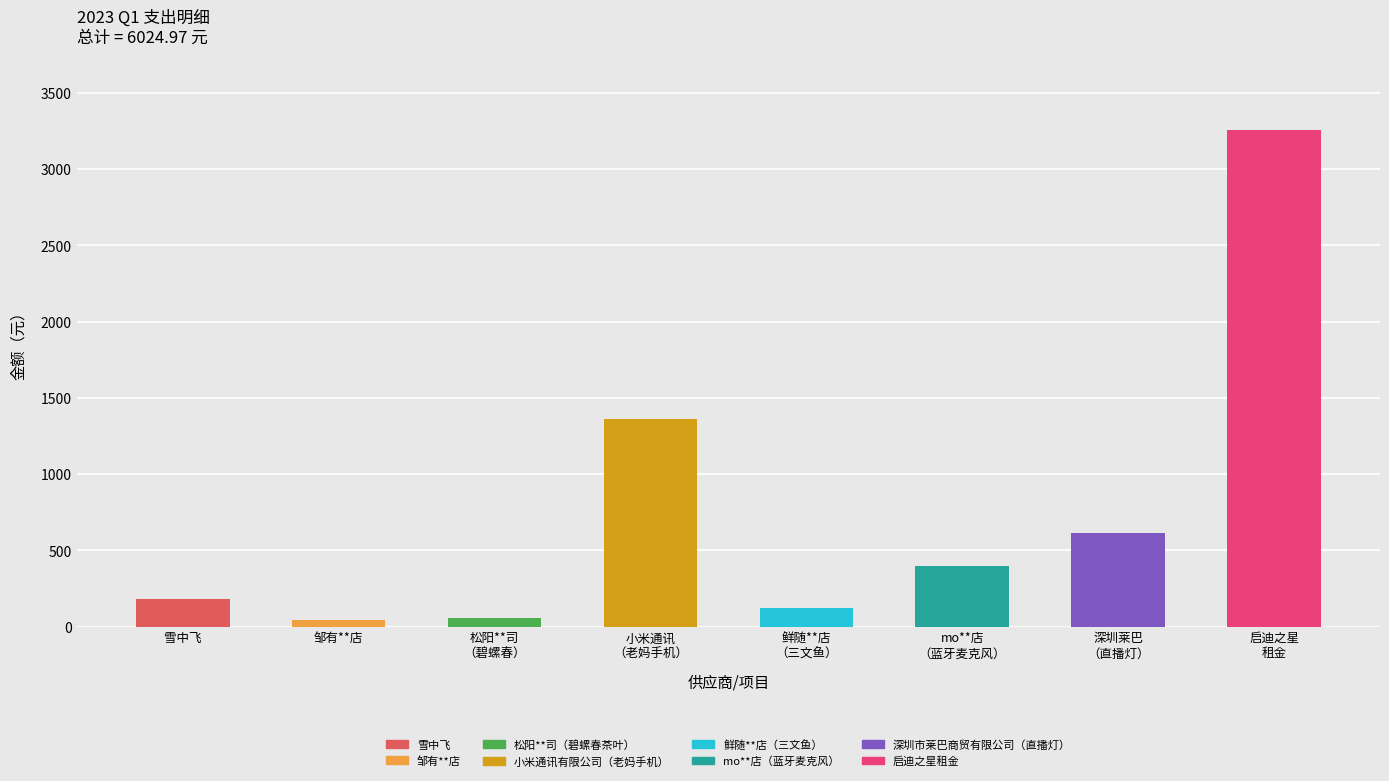

At which label does the data first exceed 399?

小米通讯有限公司（老妈手机）